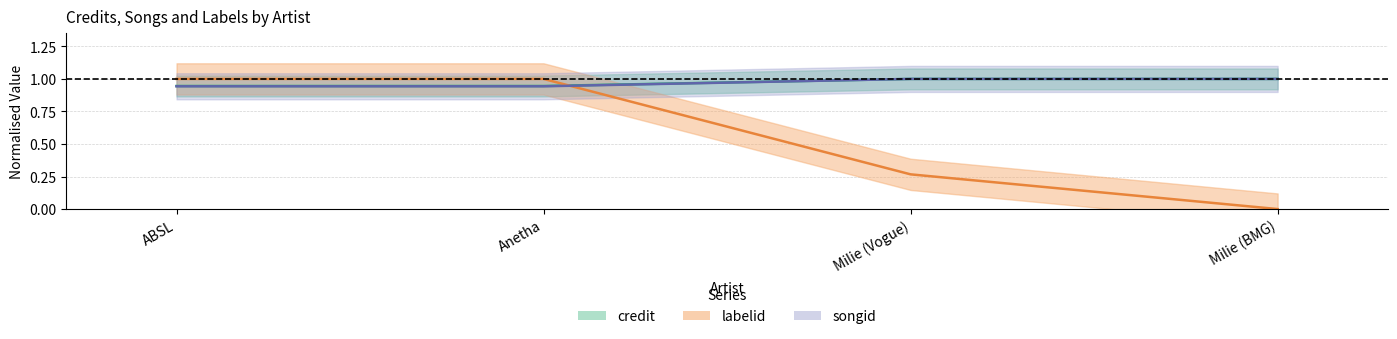

True or false: labelid has a value of 1.4 at ABSL.

False